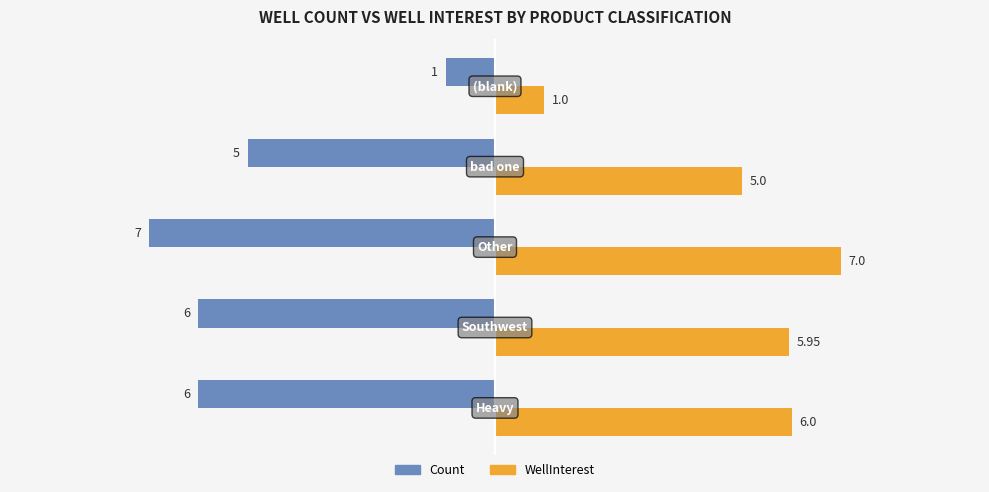

What is the difference between the maximum and minimum values in the Count series?

6.0